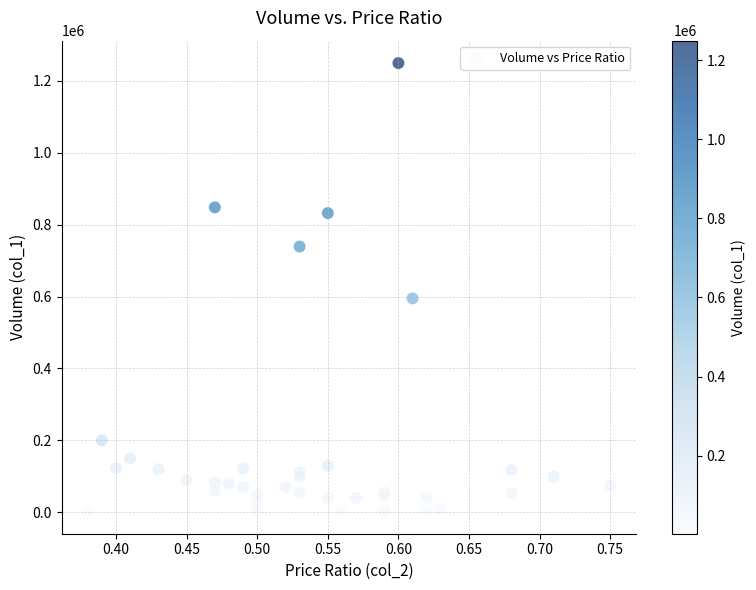

What Y value in the scatter plot is closest to 626000?

595000